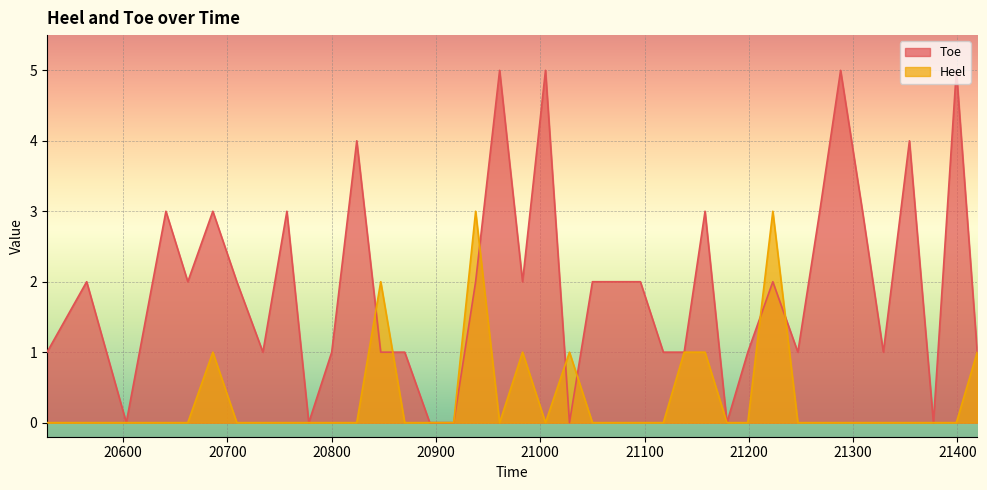

What is the difference between the Heel values at 20565 and 21223?

3